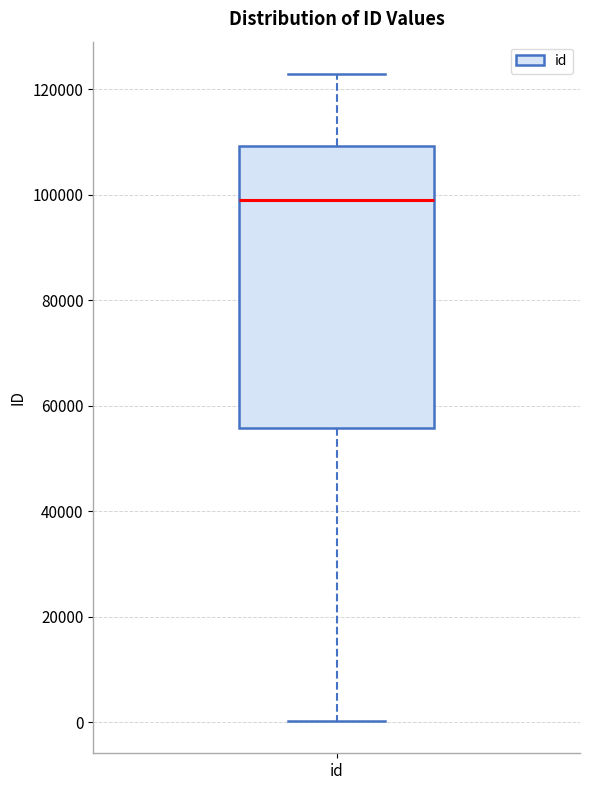

Read this box plot against the y-axis: the position of the median line, the range covered by the box, and the ends of both whiskers. The values are not printed on the chart, so give them approximately, as read against the axis.

median 98000, box 56000 to 110000, whiskers 0 to 122000